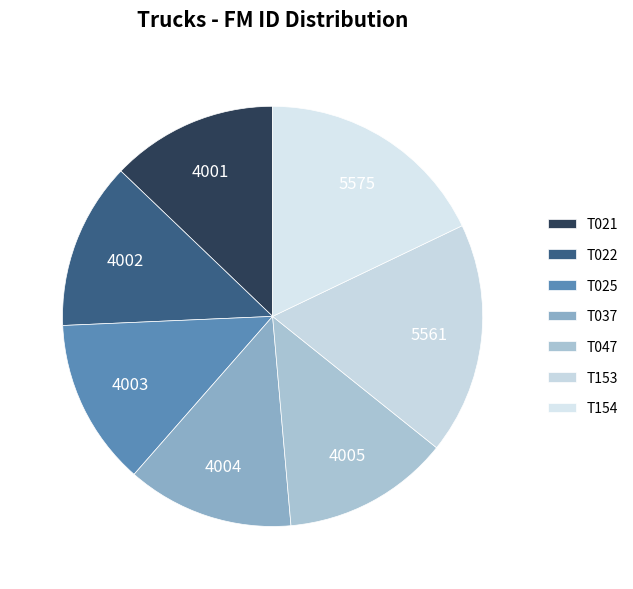

Count the number of slices in the pie.

7